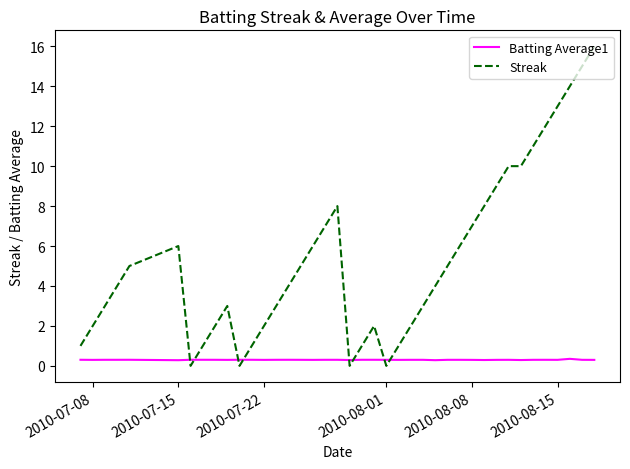

Which series has the widest spread of values?

Streak